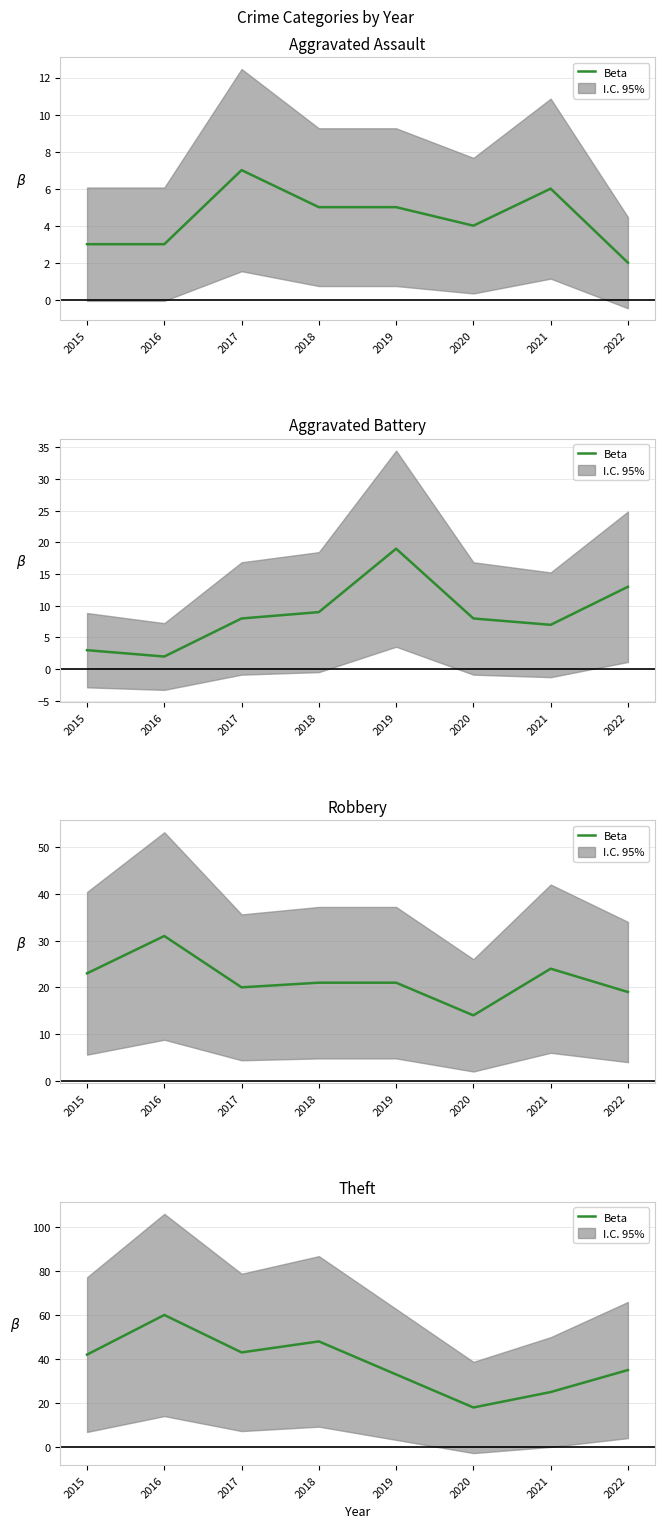

What is the change in value from 2015 to 2019?

-9